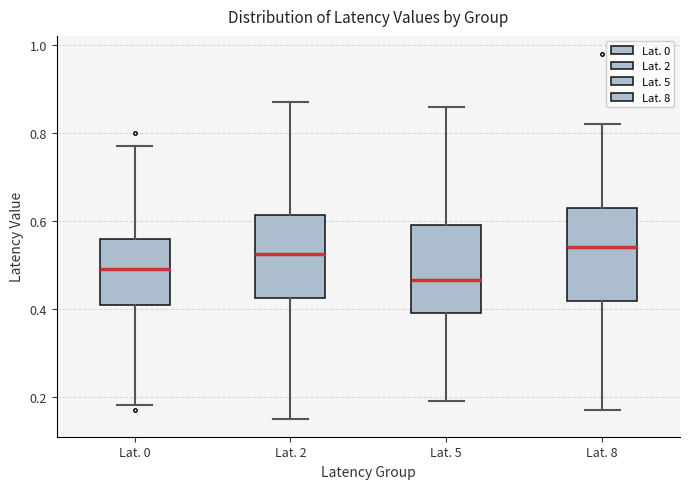

Reading left to right, transcribe this box plot: for each box, give where its median line is, the range the box spans, and where its two whiskers end, as read against the y-axis. The values are not printed on the chart, so give them approximately, as read against the axis.

Lat. 0: median 0.50, box 0.40 to 0.56, whiskers 0.18 to 0.78
Lat. 2: median 0.52, box 0.42 to 0.62, whiskers 0.16 to 0.88
Lat. 5: median 0.46, box 0.40 to 0.60, whiskers 0.20 to 0.86
Lat. 8: median 0.54, box 0.42 to 0.64, whiskers 0.18 to 0.82